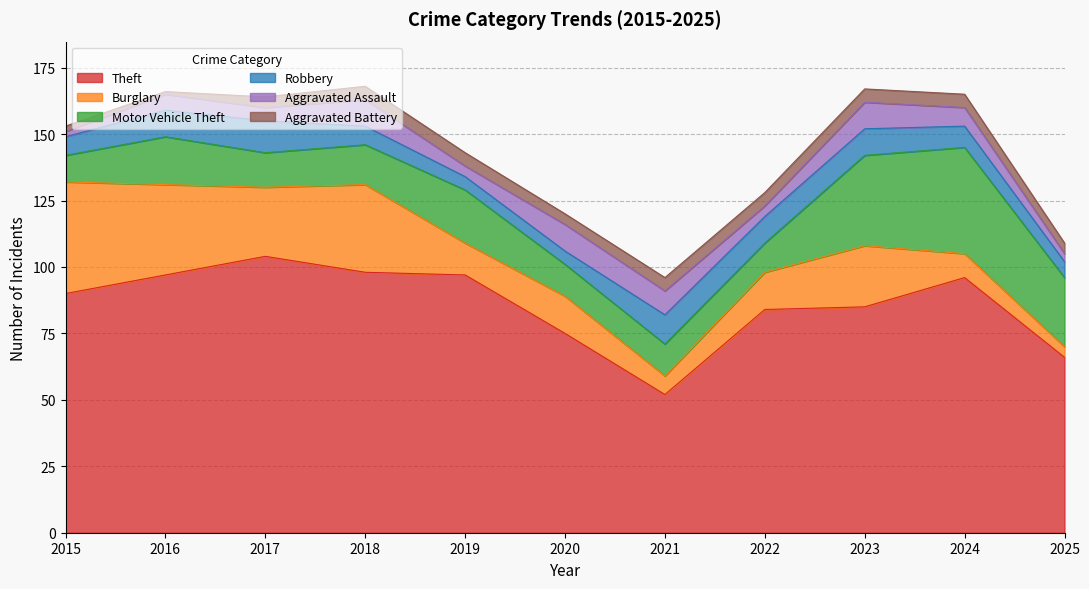

In Theft, how many points are lower than both neighbors (excluding endpoints)?

1